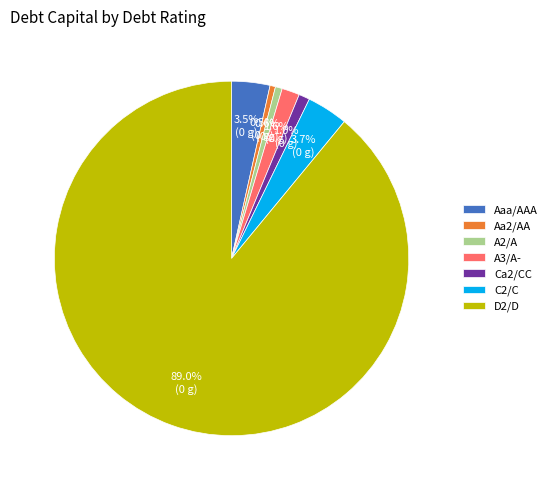

Count the number of slices in the pie.

7